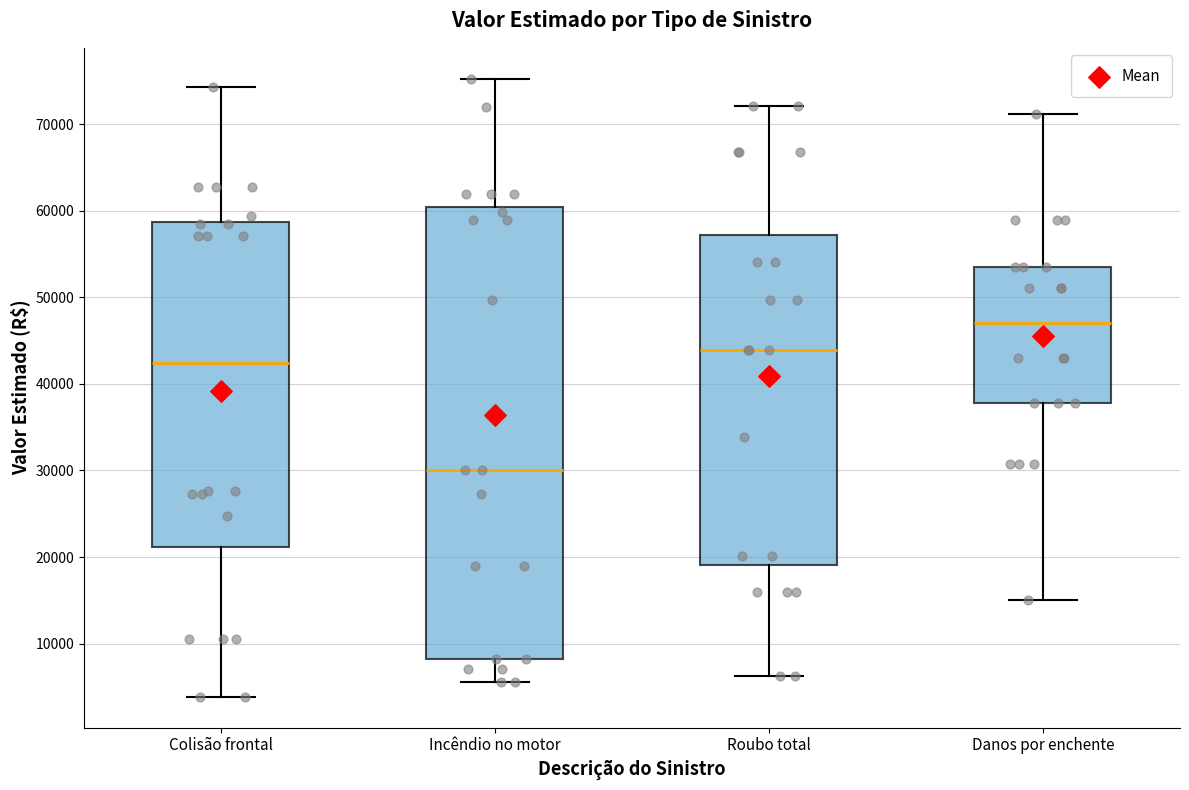

Comparing the boxes themselves (not the whiskers), which one is the tallest?

Incêndio no motor